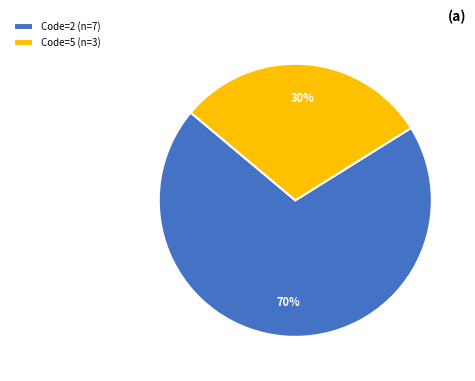

To the nearest percent, what portion does Code=5 (n=3) represent?

30%